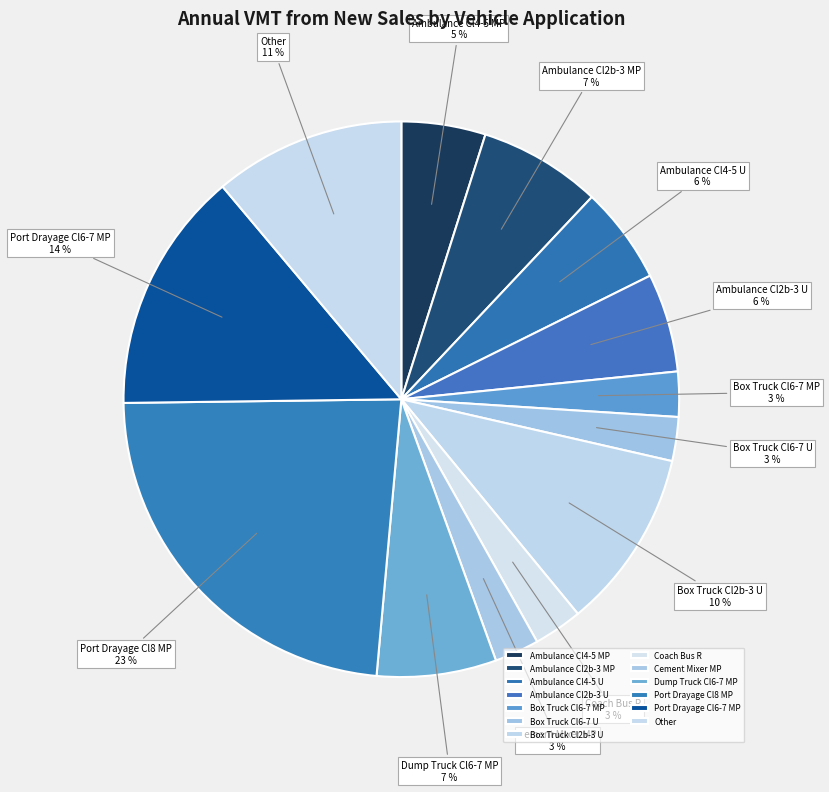

To the nearest percent, what percentage of the pie is Ambulance Cl4-5 U?

6%